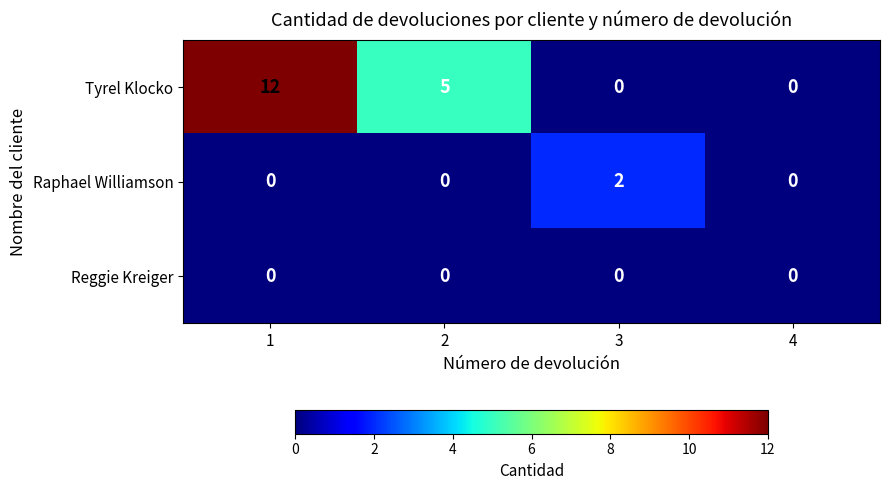

How many values in Tyrel Klocko are above zero?

2